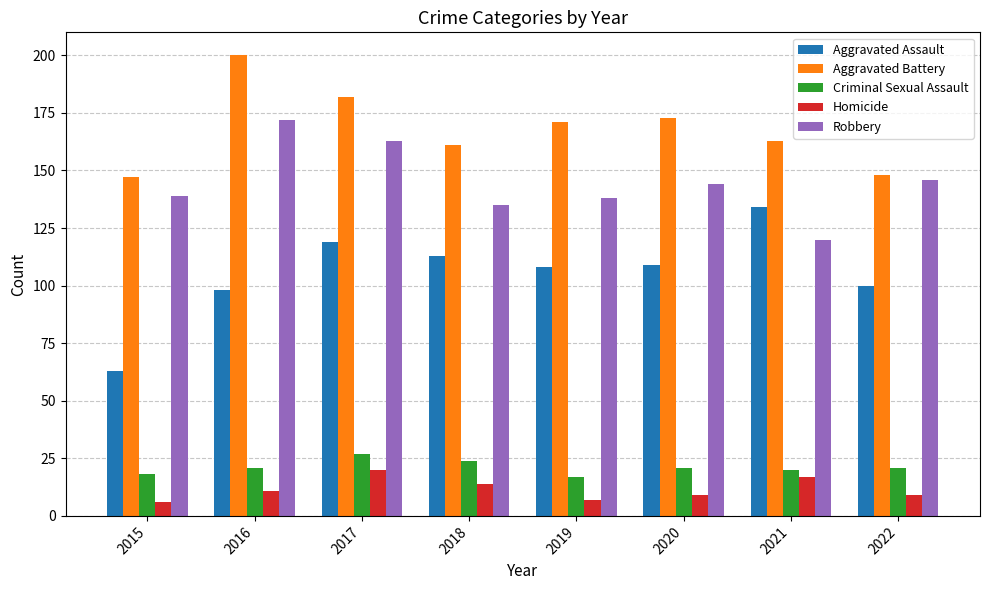

Where does the Aggravated Battery series first go above 171?

2016